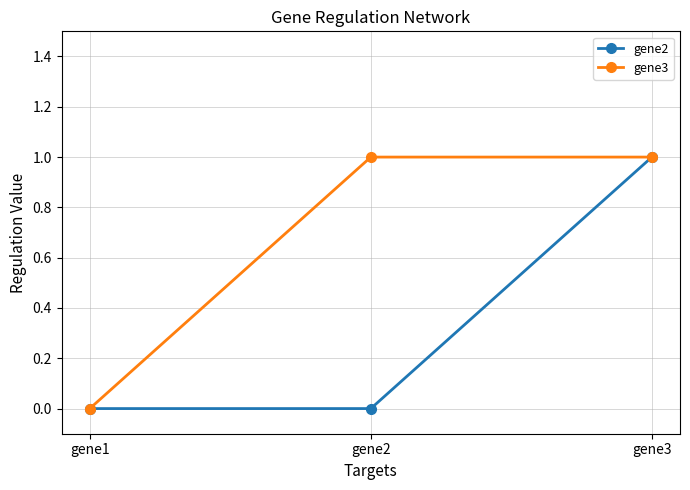

At which category is the sum across all series the highest?

gene3